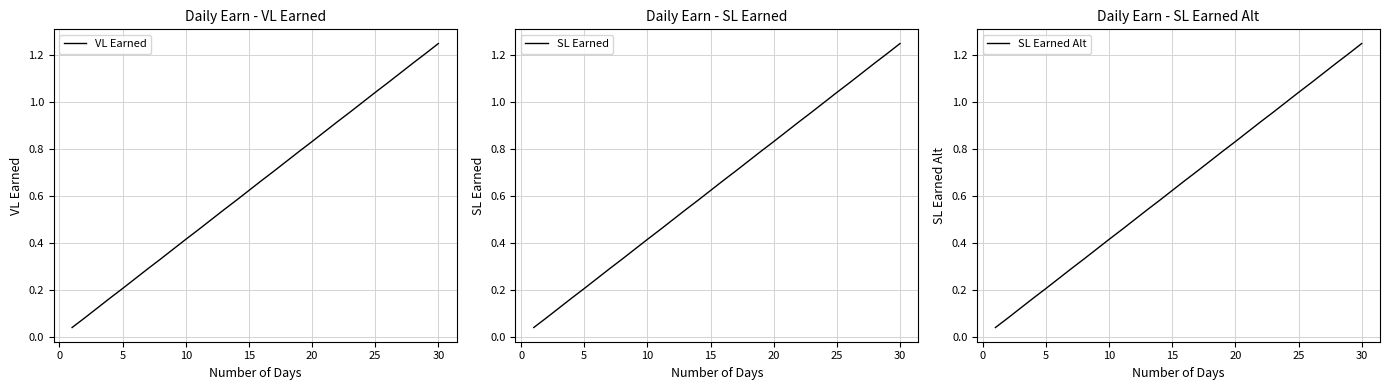

Which category has the highest value in the VL Earned series?

30